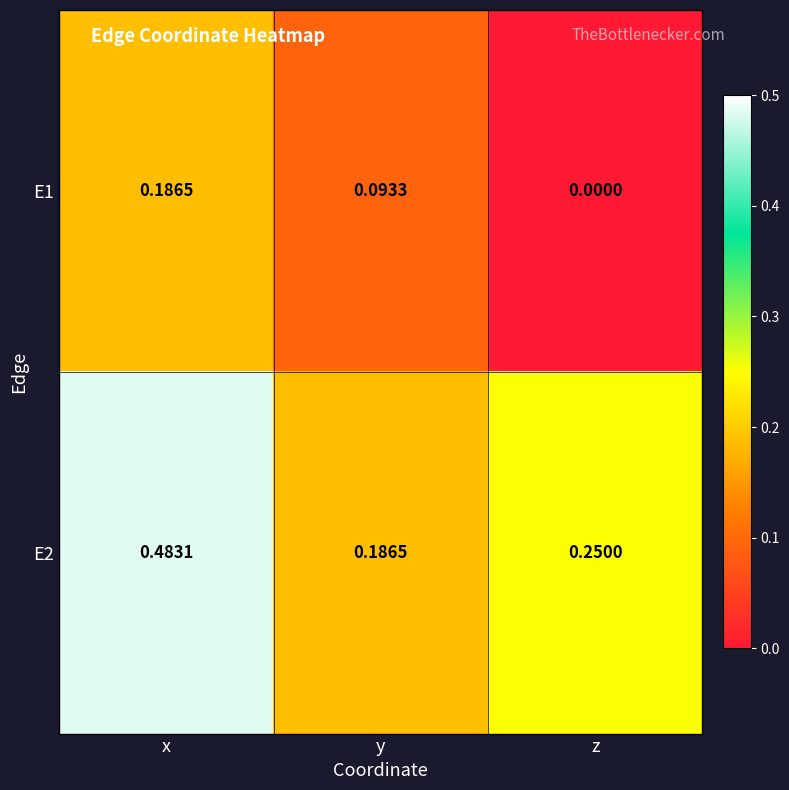

At which label does E2 reach its minimum?

y